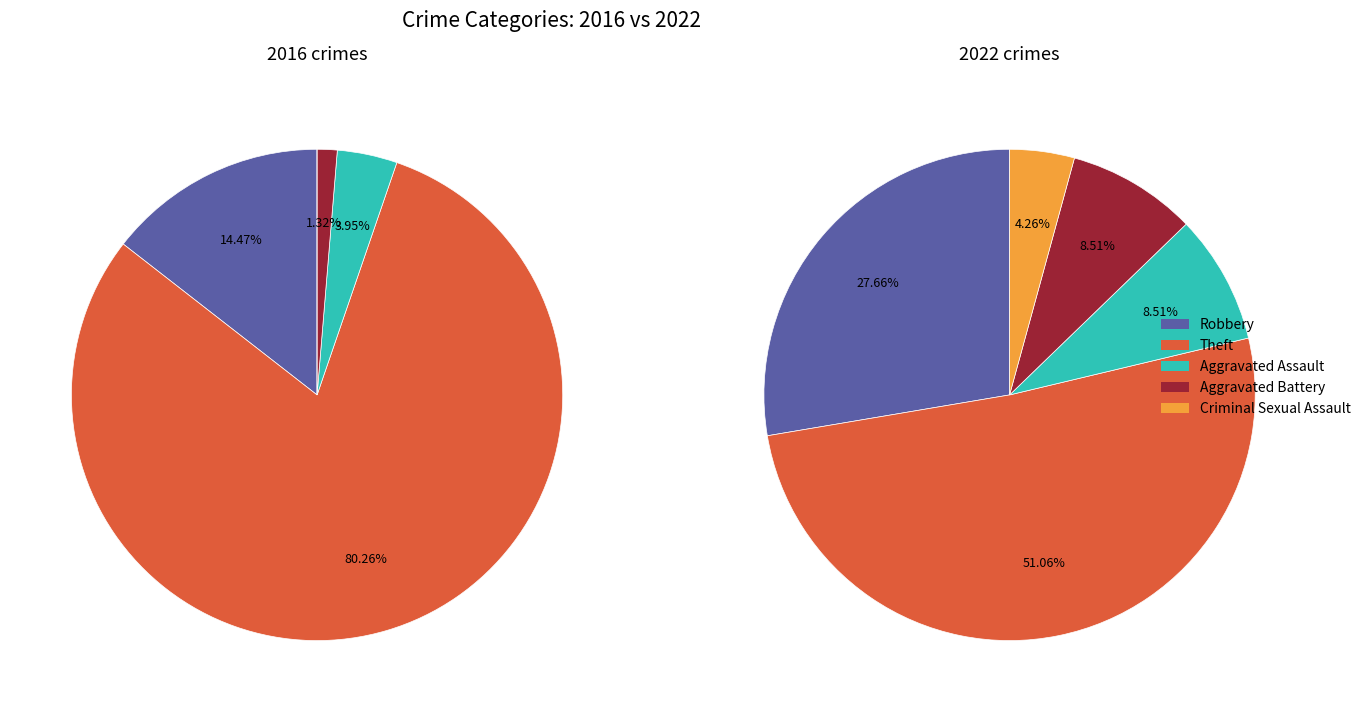

To the nearest percent, what portion does 2 represent?

9%